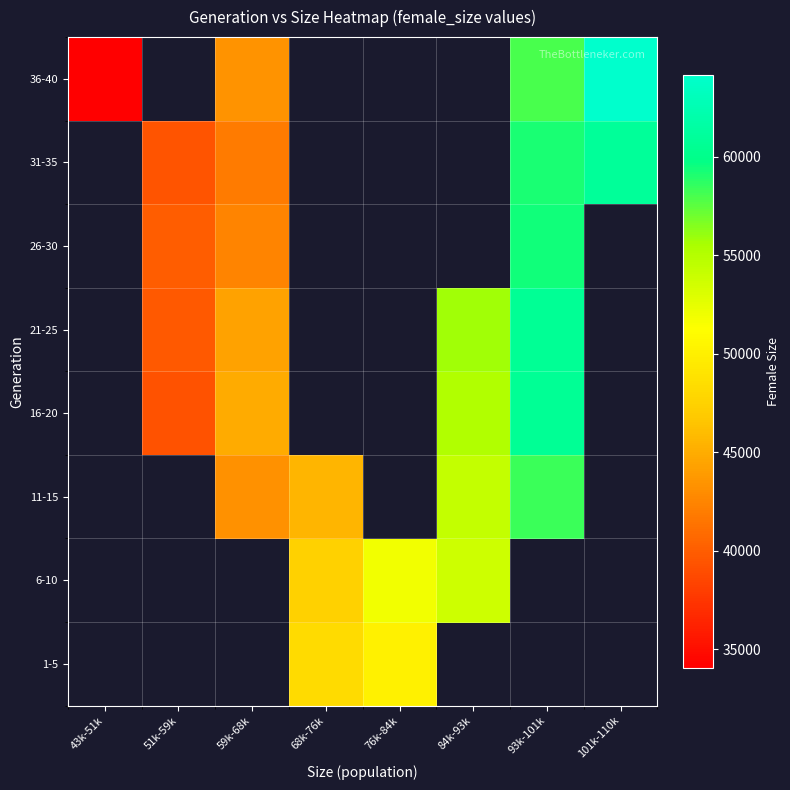

Which label corresponds to the largest value in the chart?

101k-110k